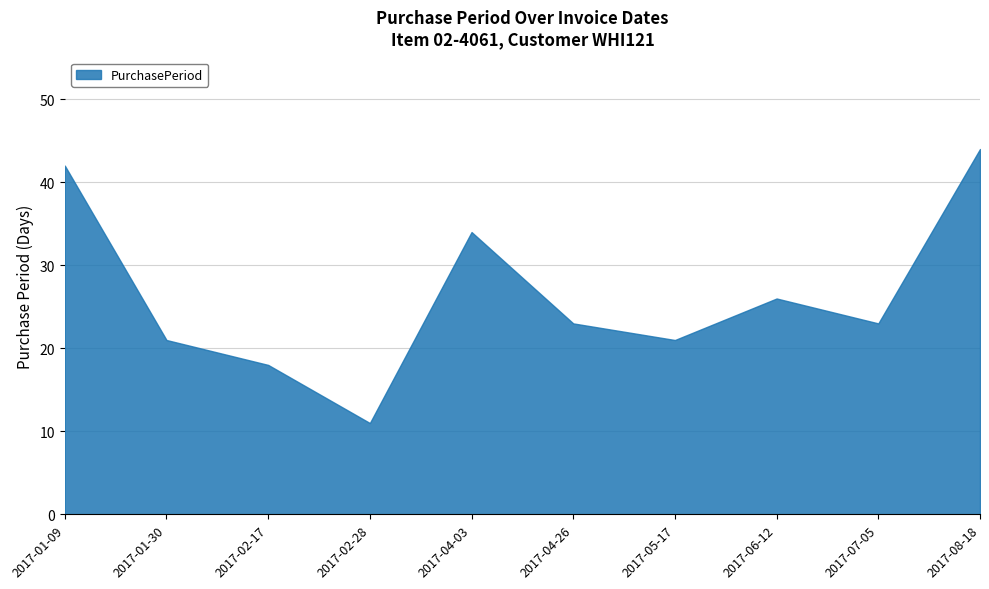

Rank the categories by value from highest to lowest.

2017-08-18, 2017-01-09, 2017-04-03, 2017-06-12, 2017-04-26, 2017-07-05, 2017-01-30, 2017-05-17, 2017-02-17, 2017-02-28